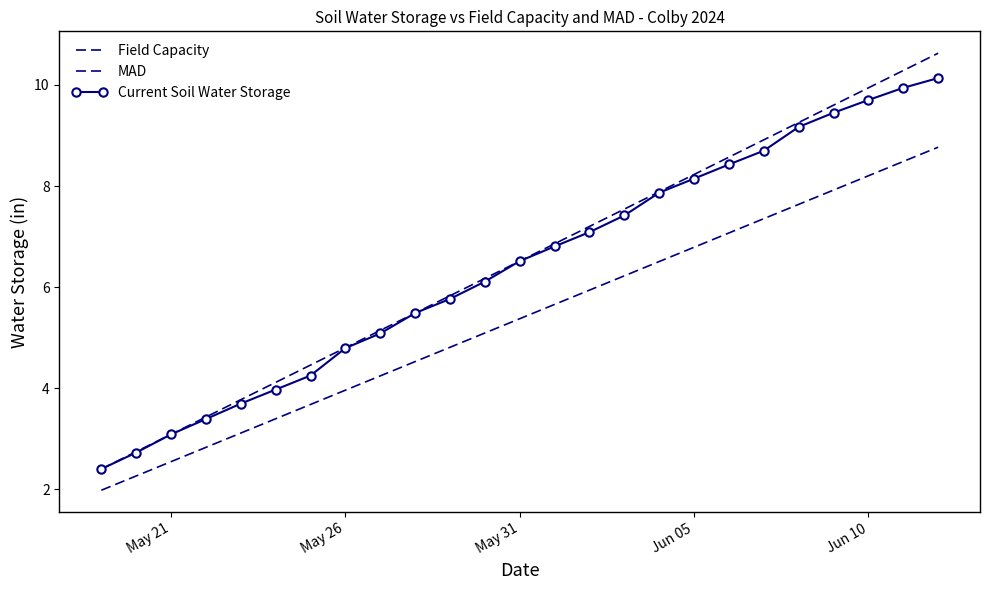

How many lines are shown in the chart?

3